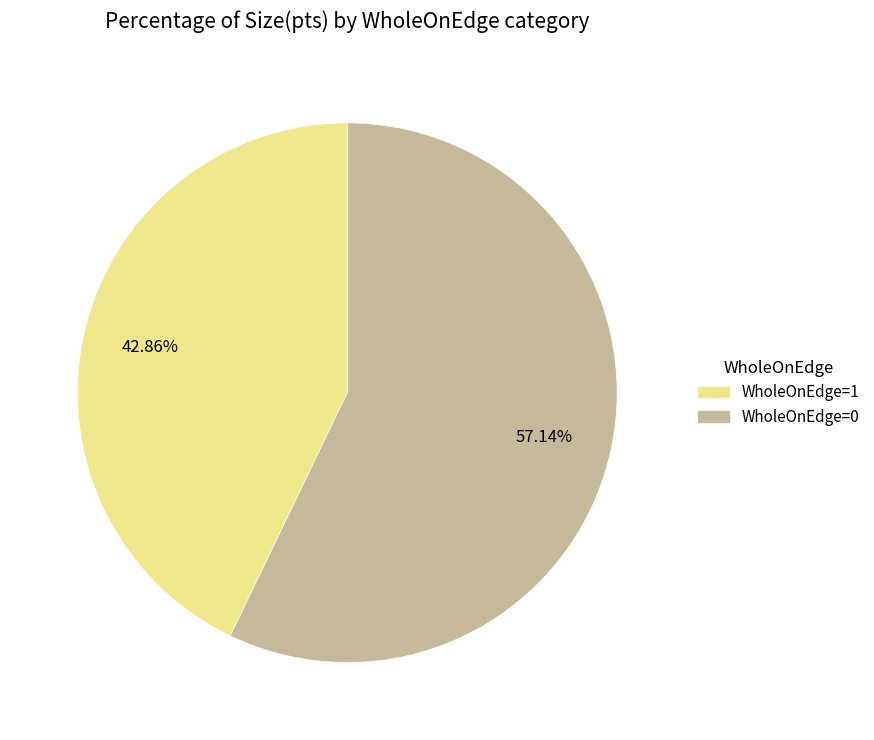

To the nearest percent, what is the difference between the largest and smallest slice percentages?

14%